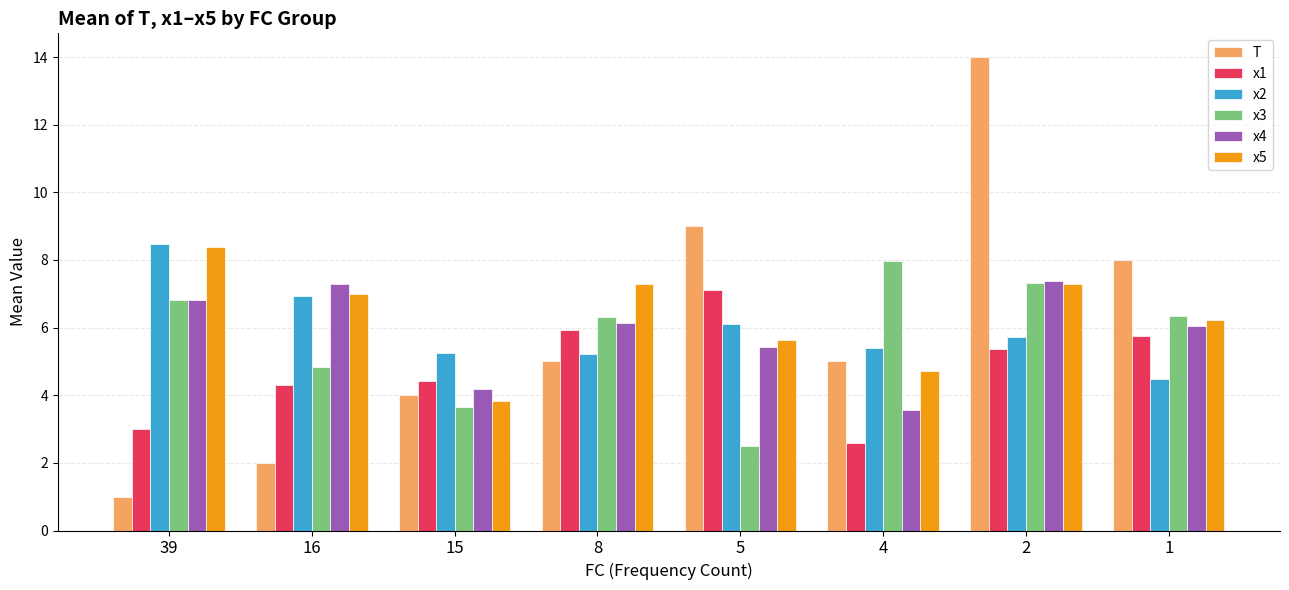

What are all the series names shown in the legend?

T, x1, x2, x3, x4, x5